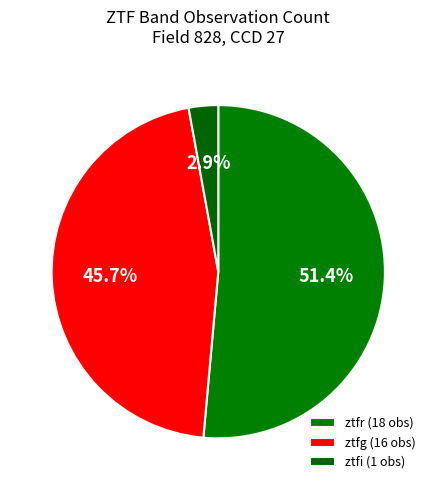

To the nearest percent, what is the combined percentage of ztfr and ztfg?

97%